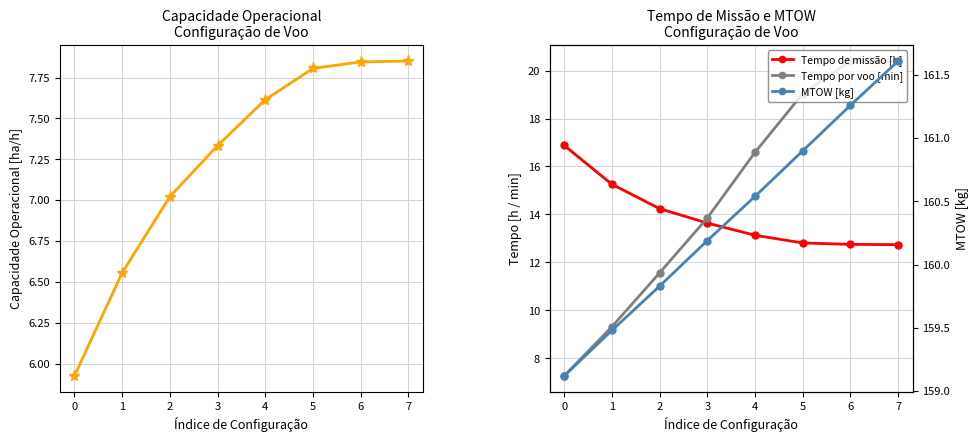

How many series are shown in this chart?

4